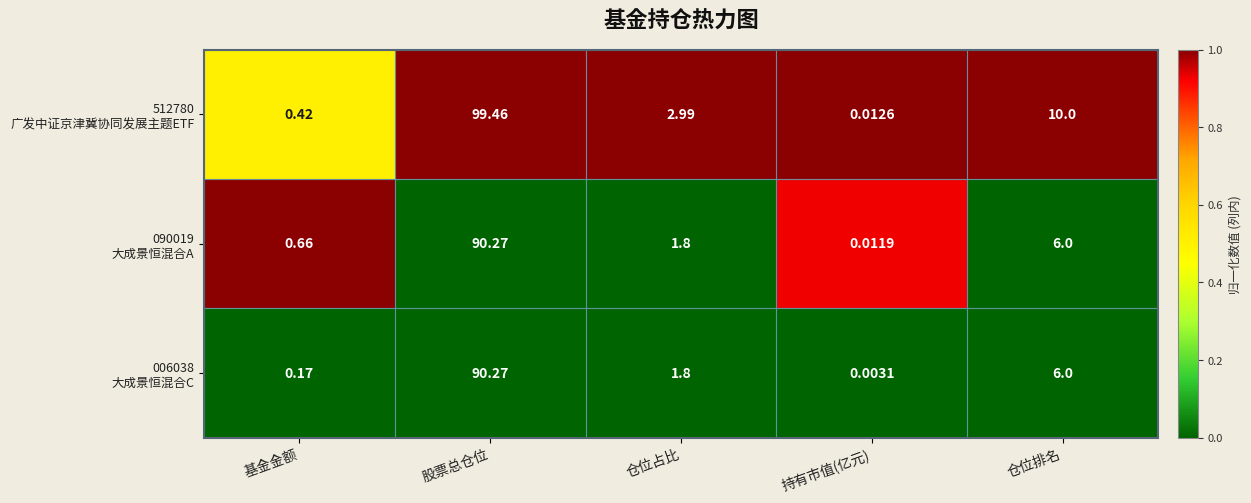

Which category has the lowest value across all series?

持有市值(亿元)